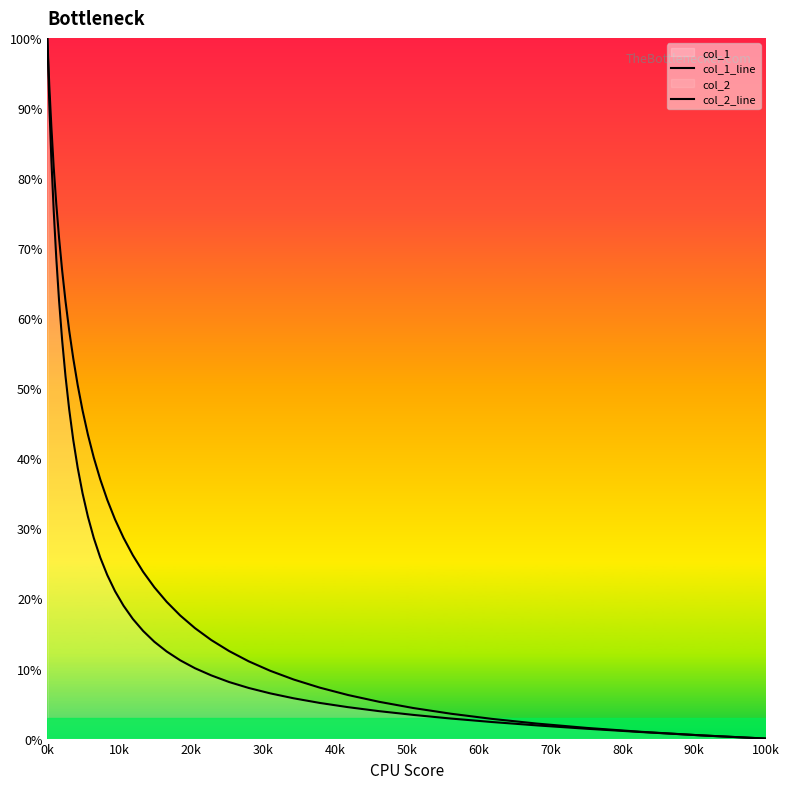

Reading right to left, list all the values displayed in this chart.

col_1_line: 0.0	0.5	0.9	1.4	1.9	2.4	2.9	3.4	3.9	4.5	5.1	5.7	6.5	7.2	8.1	9.0	10.0	11.2	12.4	13.8	15.4	17.1	19.0	21.0	23.3	25.8	28.6	31.7	35.0	38.6	42.6	47.0	51.7	56.9	62.5	68.6	75.3	82.5	90.6	100.0
col_2_line: 0.0	0.5	1.0	1.5	2.1	2.8	3.5	4.4	5.2	6.2	7.3	8.4	9.7	11.0	12.5	14.1	15.8	17.6	19.5	21.6	23.8	26.2	28.6	31.3	34.1	37.0	40.1	43.4	46.8	50.4	54.3	58.2	62.4	66.8	71.4	76.3	81.5	87.2	93.2	100.0